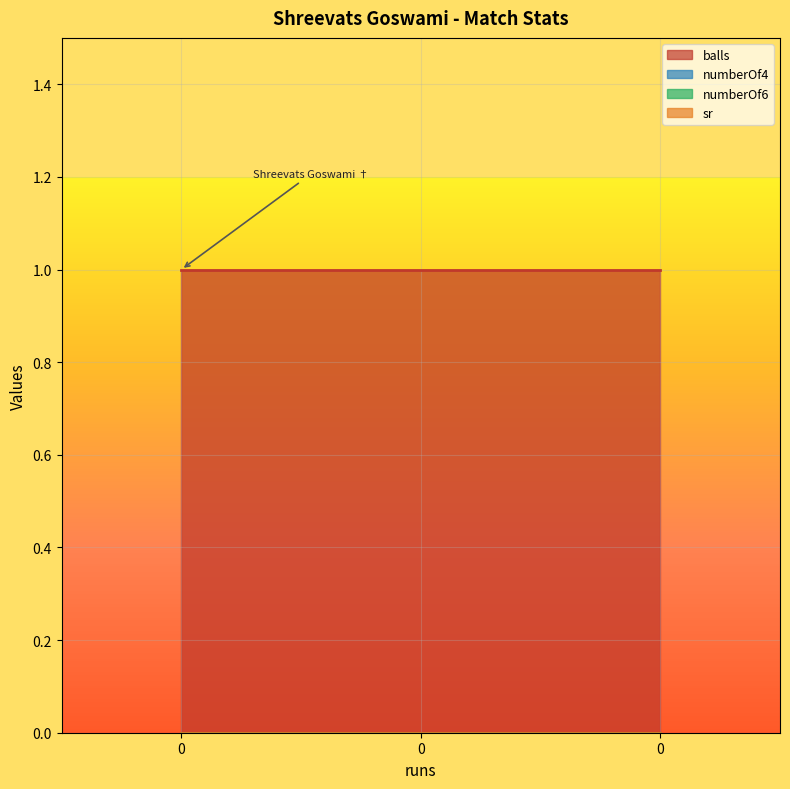

How many lines are shown in the chart?

4